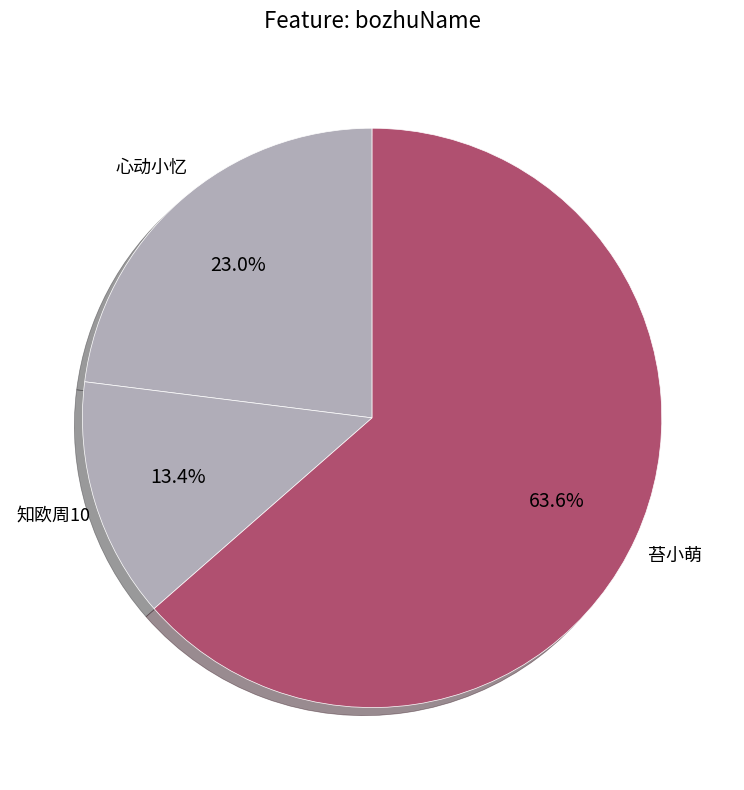

Is there a majority slice in this chart?

Yes